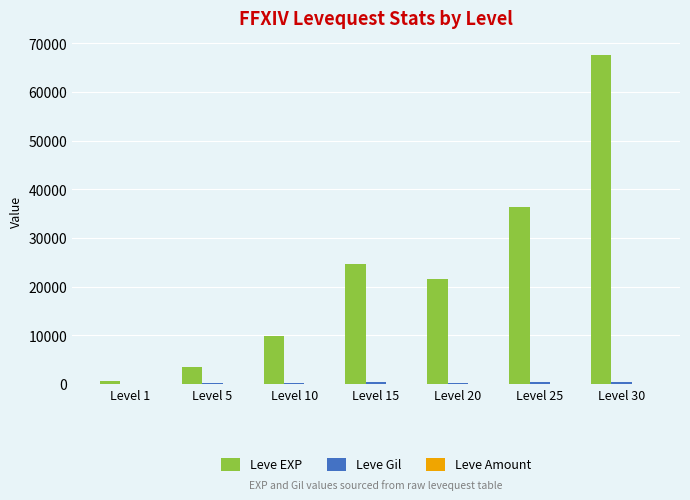

The Leve EXP series shows 36390 at Level 25. True or false?

True